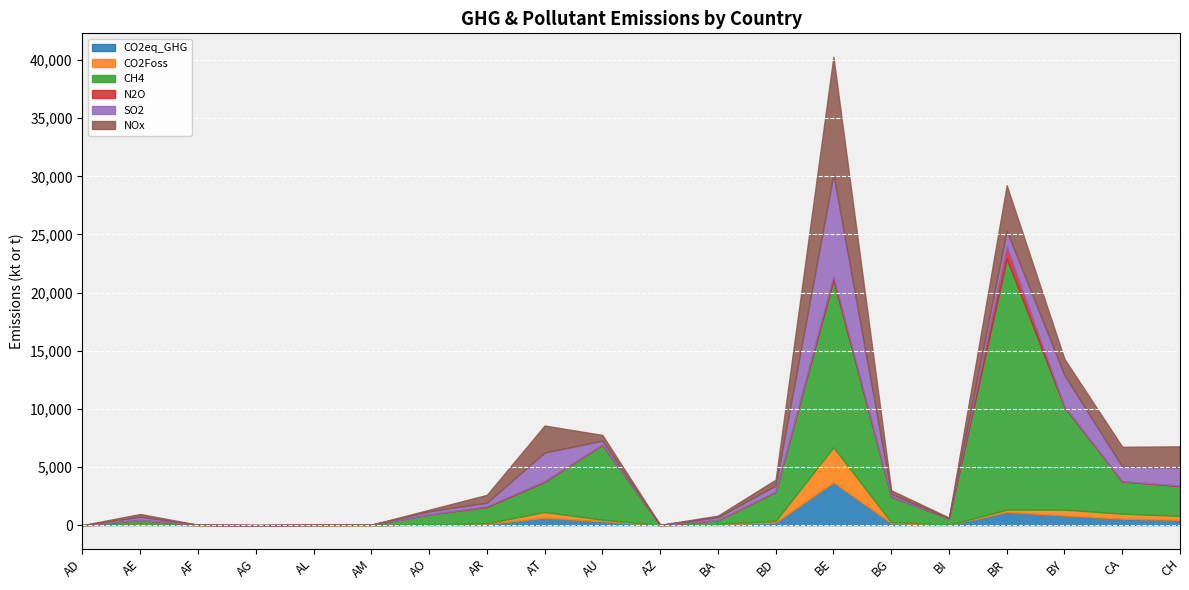

What is the spread (max minus min) of values at BR?

21397.9